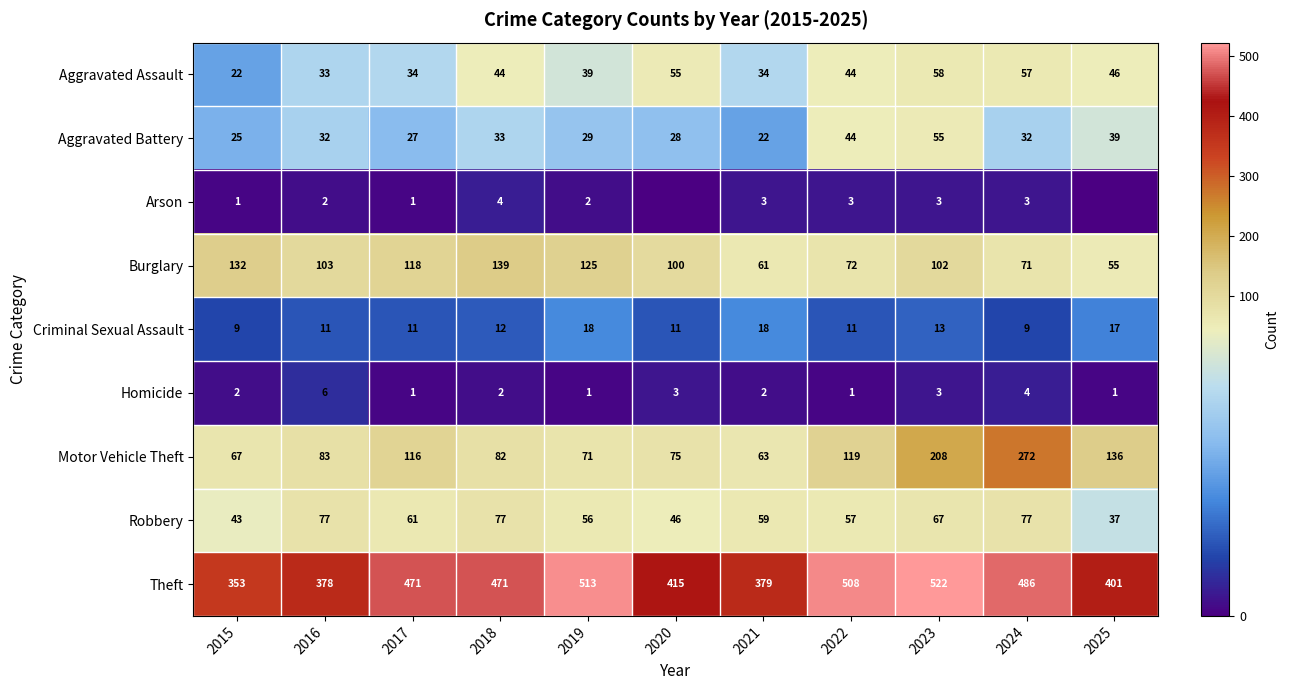

What is the difference between the Arson values at 2015 and 2022?

2